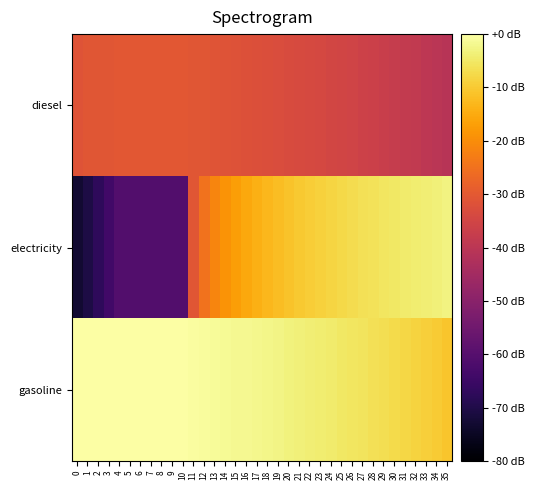

Reading right to left, transcribe all the data shown in this chart.

diesel: 35=-40.9	34=-40.1	33=-39.4	32=-38.7	31=-38.1	30=-37.6	29=-37.0	28=-36.5	27=-36.0	26=-35.6	25=-35.2	24=-34.8	23=-34.4	22=-34.0	21=-33.6	20=-33.3	19=-33.0	18=-32.6	17=-32.3	16=-32.0	15=-31.7	14=-31.5	13=-31.2	12=-30.9	11=-30.7	10=-30.4	9=-30.4	8=-30.4	7=-30.4	6=-30.4	5=-30.4	4=-30.4	3=-30.7	2=-30.7	1=-30.9	0=-31.3
electricity: 35=-3.1	34=-3.5	33=-3.8	32=-4.2	31=-4.6	30=-5.0	29=-5.5	28=-5.9	27=-6.4	26=-7.0	25=-7.5	24=-8.1	23=-8.8	22=-9.5	21=-10.2	20=-11.0	19=-12.0	18=-13.0	17=-14.1	16=-15.5	15=-17.0	14=-19.0	13=-21.4	12=-24.9	11=-30.8	10=-60.7	9=-60.7	8=-60.7	7=-60.7	6=-60.7	5=-60.7	4=-60.7	3=-64.0	2=-67.3	1=-70.3	0=-73.0
gasoline: 35=-10.7	34=-9.9	33=-9.2	32=-8.6	31=-8.0	30=-7.4	29=-6.9	28=-6.4	27=-5.9	26=-5.4	25=-5.0	24=-4.6	23=-4.2	22=-3.8	21=-3.5	20=-3.1	19=-2.8	18=-2.5	17=-2.2	16=-1.9	15=-1.6	14=-1.3	13=-1.0	12=-0.8	11=-0.5	10=-0.3	9=-0.3	8=-0.3	7=-0.3	6=-0.3	5=-0.3	4=-0.3	3=-0.3	2=-0.3	1=-0.3	0=-0.2